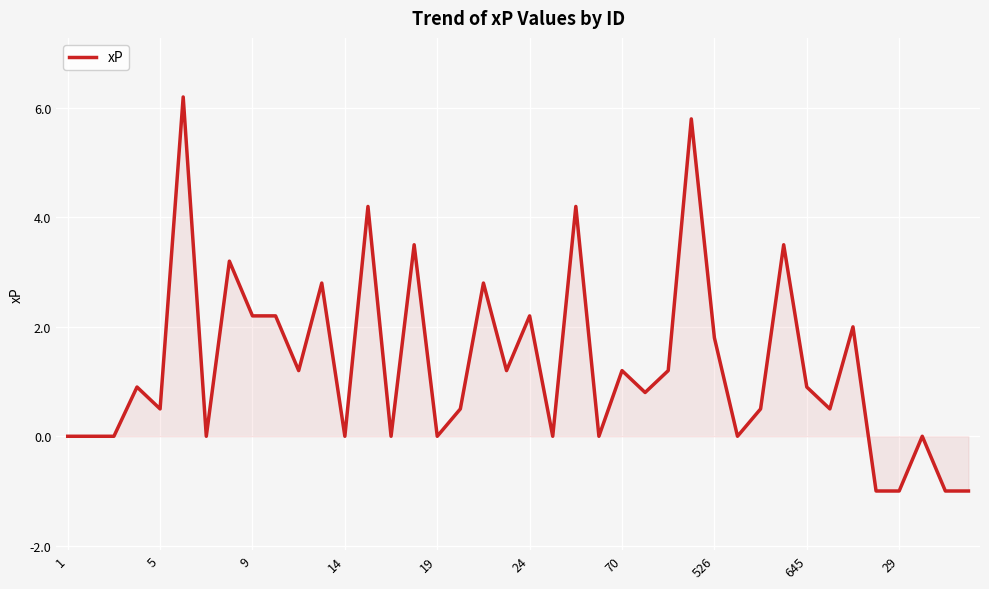

What is the difference between the maximum and minimum values?

7.2